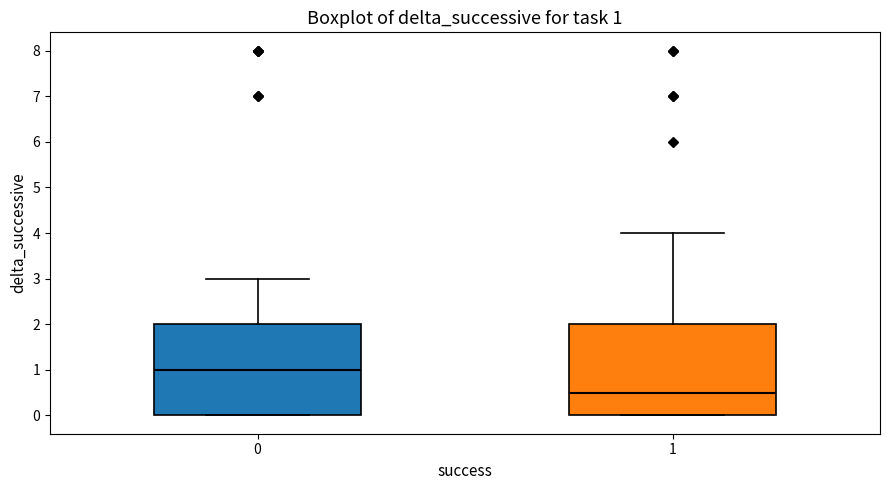

Which box has the highest median line?

0